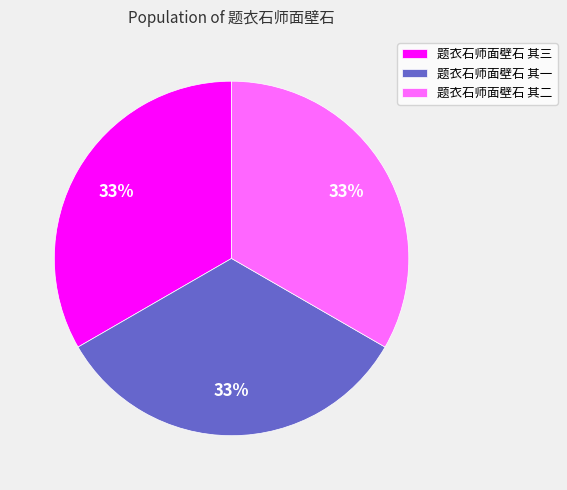

Is it true that 题衣石师面壁石 其三 is 33% of the pie?

True